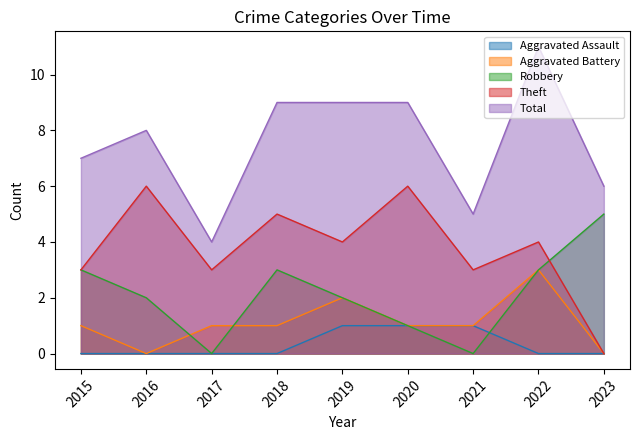

List the labels in order of Total value, smallest first.

2017, 2021, 2023, 2015, 2016, 2018, 2019, 2020, 2022